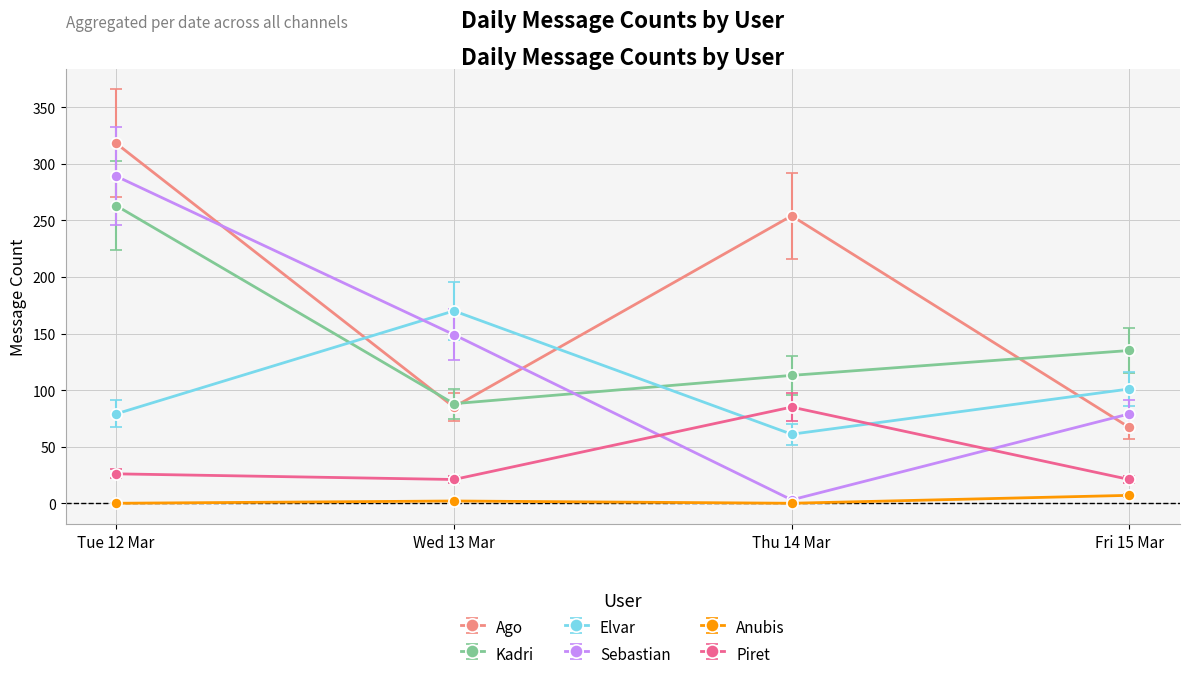

List the series in order of their peak value, highest first.

Ago, Sebastian, Kadri, Elvar, Piret, Anubis